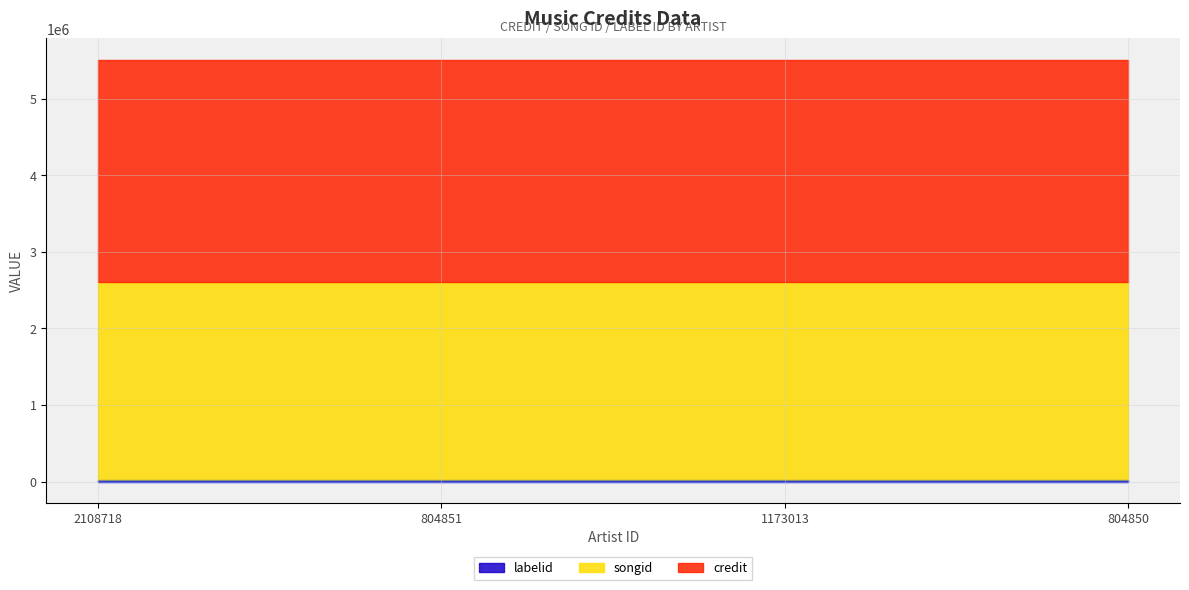

At which category is the sum across all series the highest?

2108718